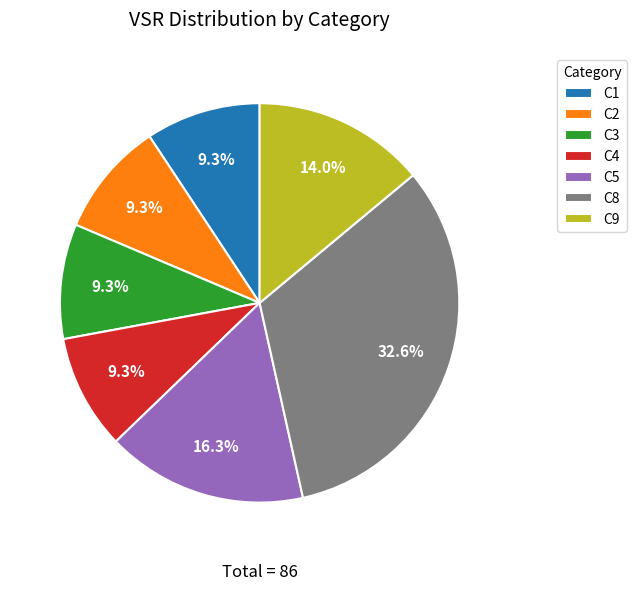

True or false: C9 accounts for 1% of the total.

False